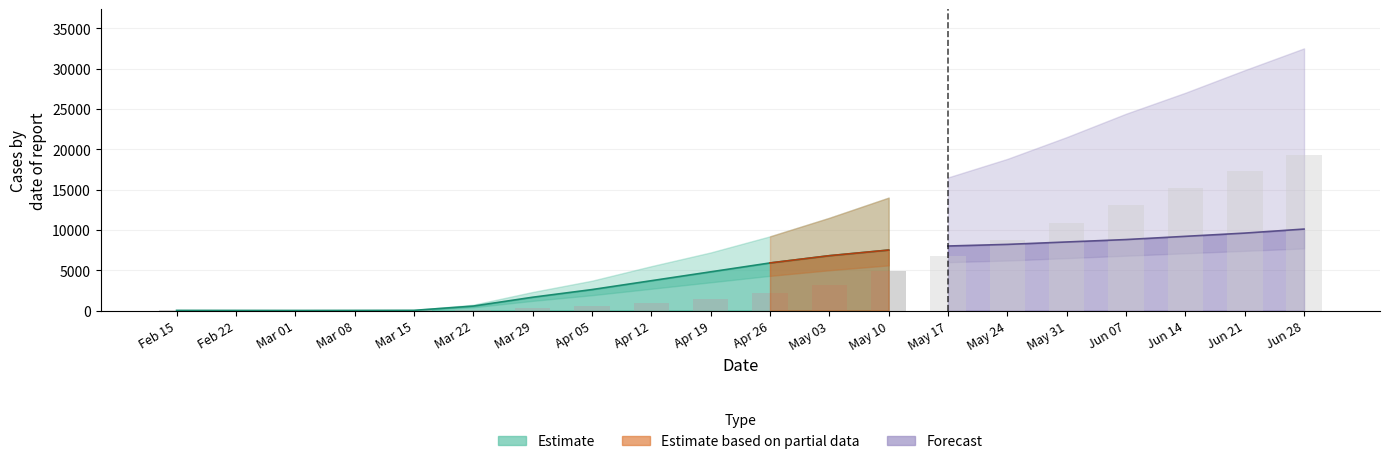

What is the total value across all series at Feb 22?

95